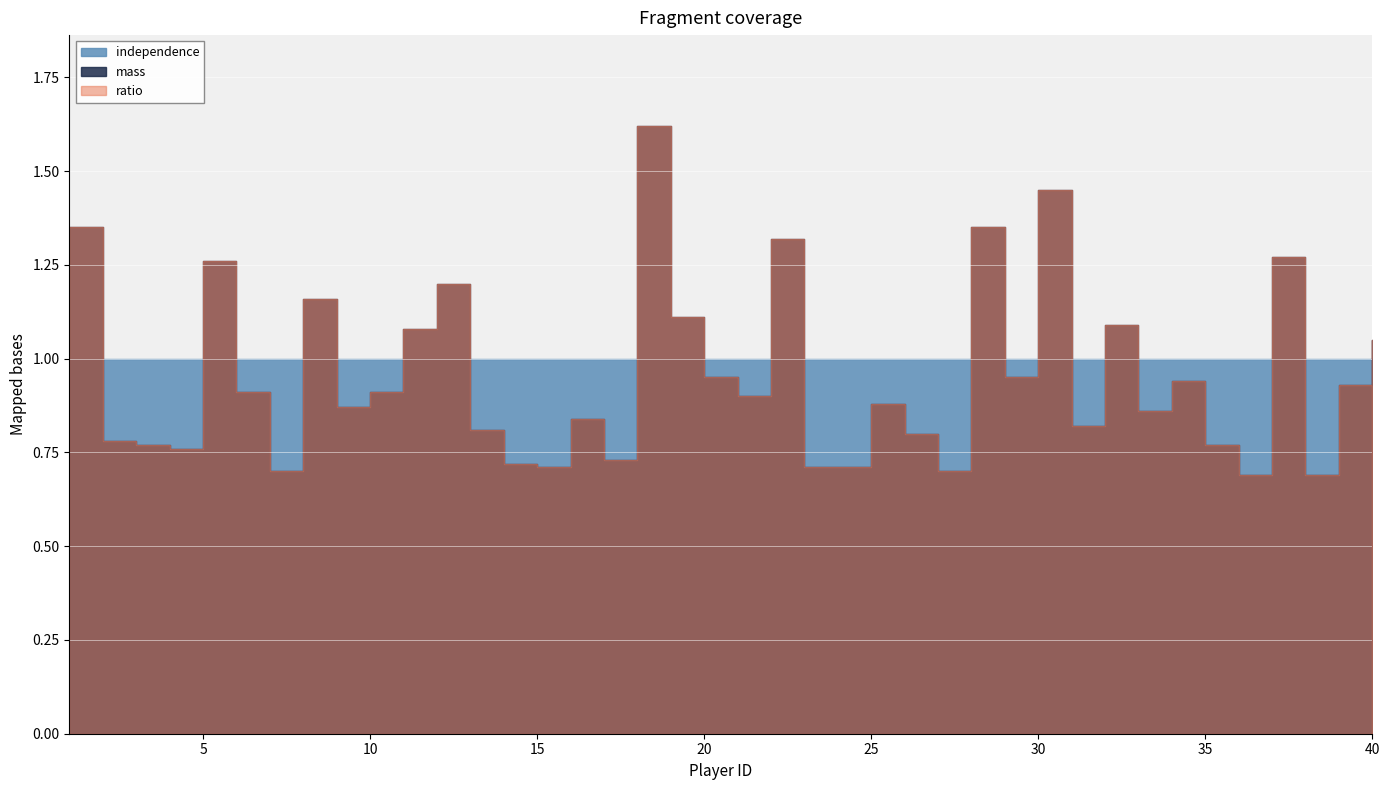

True or false: independence has a value of 1.0 at 34.

True